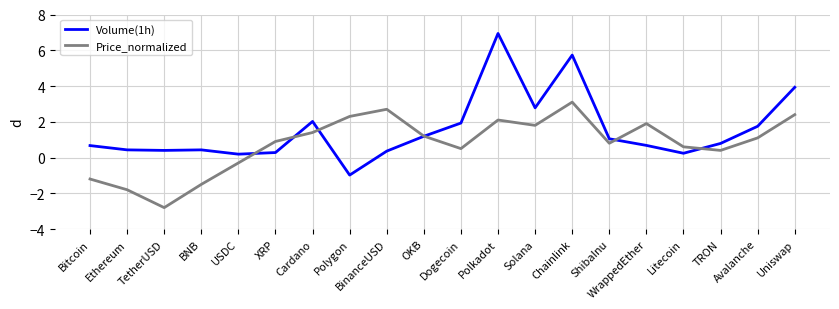

The Price_normalized series shows 1.1 at Solana. True or false?

False